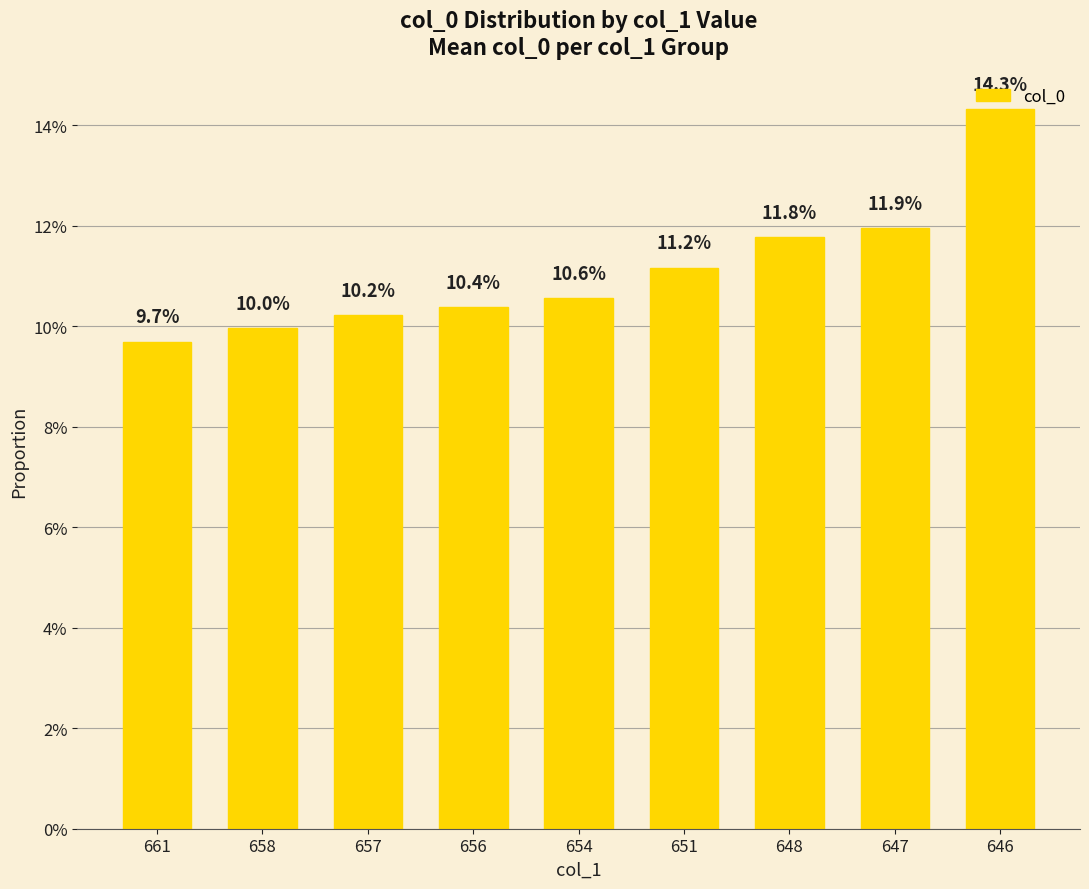

What is the average value?

0.1